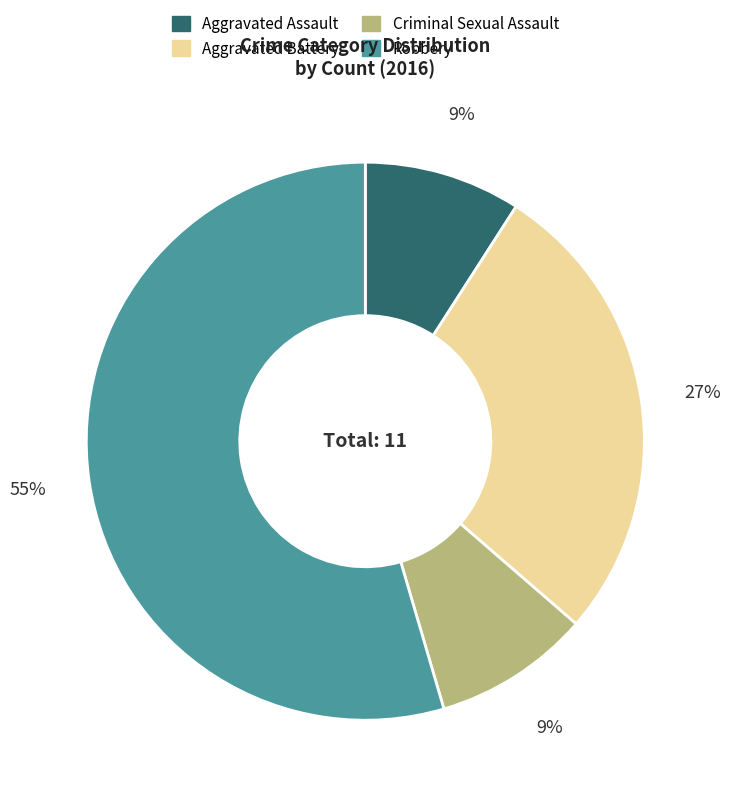

To the nearest percent, what percentage of the pie is Robbery?

55%